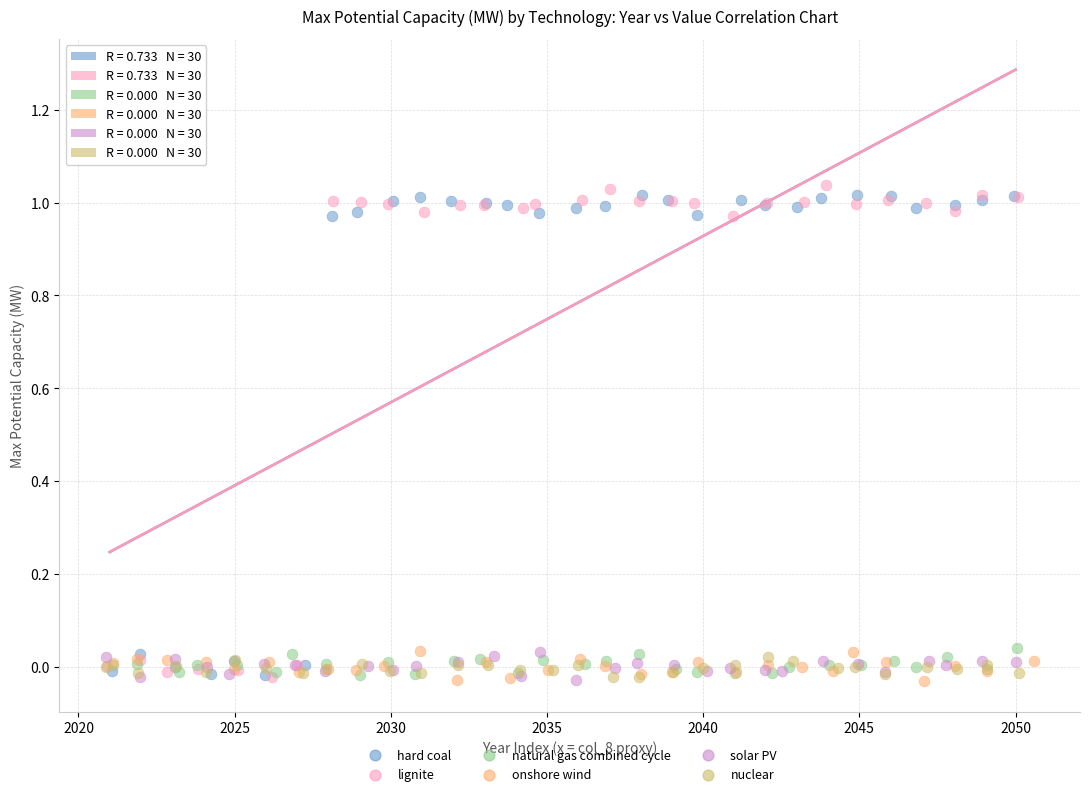

What are all the series names shown in the legend?

hard coal, lignite, natural gas combined cycle, onshore wind, solar PV, nuclear